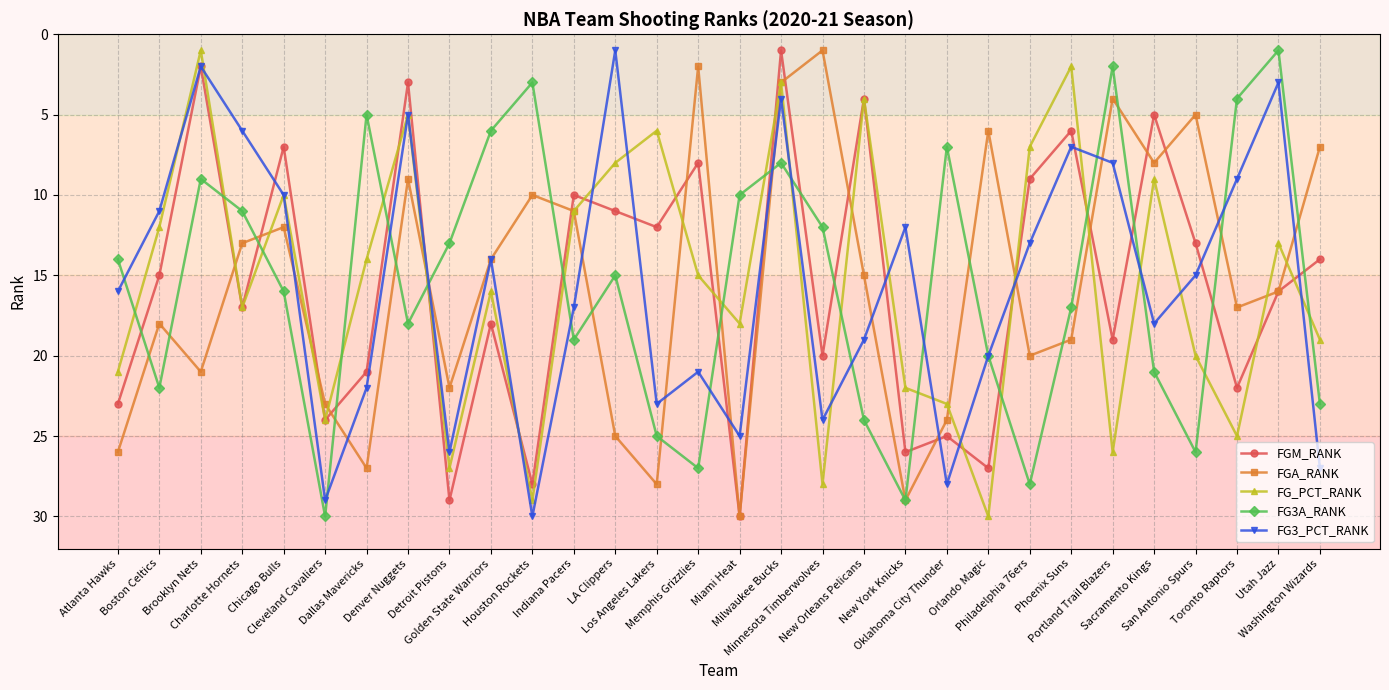

True or false: FGM_RANK has a value of 16 at Utah Jazz.

True